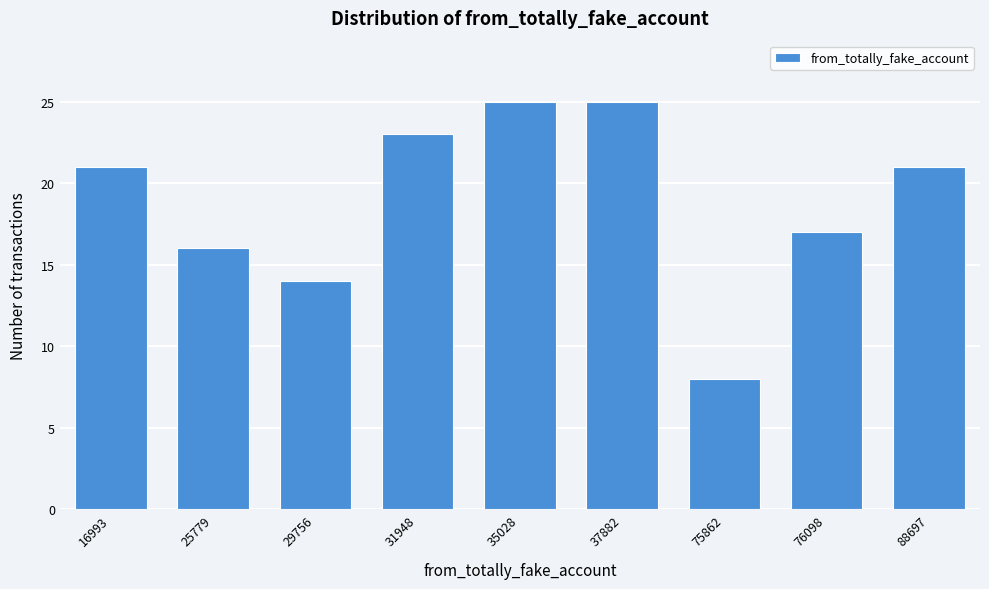

Reading left to right, extract all data points from this chart.

21	16	14	23	25	25	8	17	21